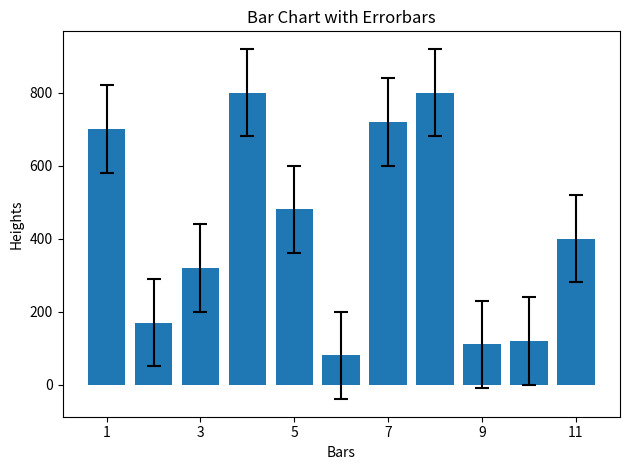

How many values are below 400?

5